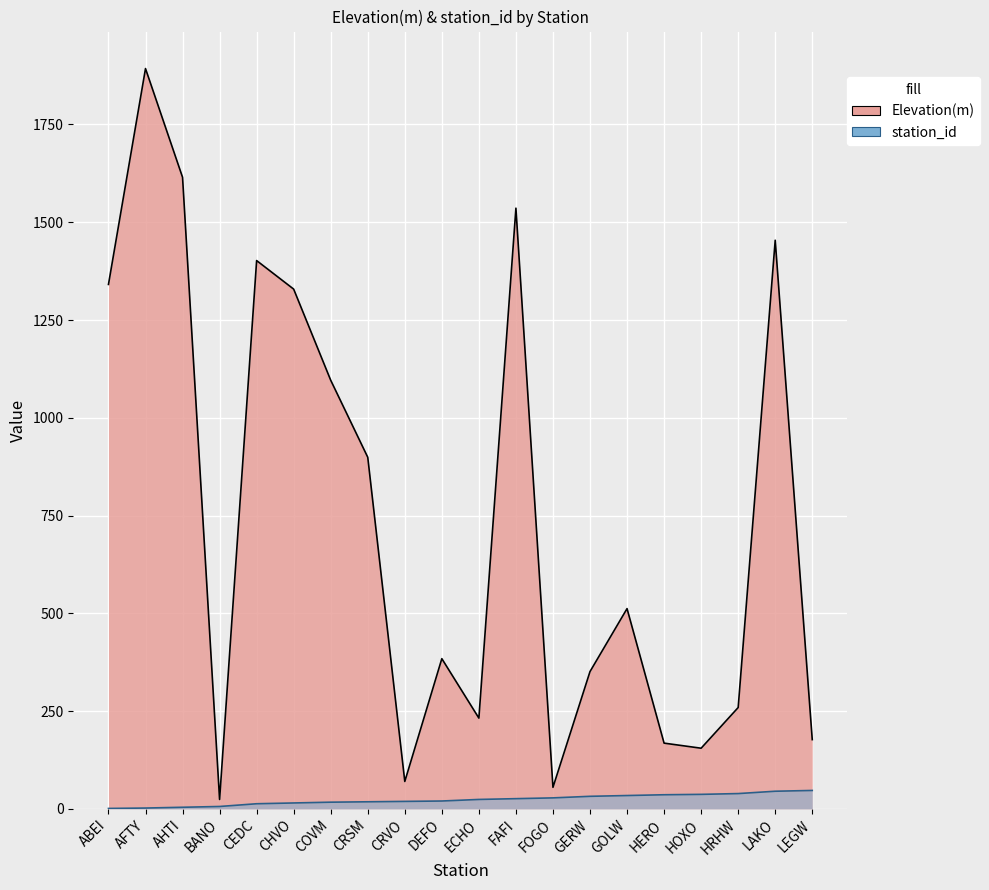

What is the difference between the maximum and second lowest values in the station_id series?

45